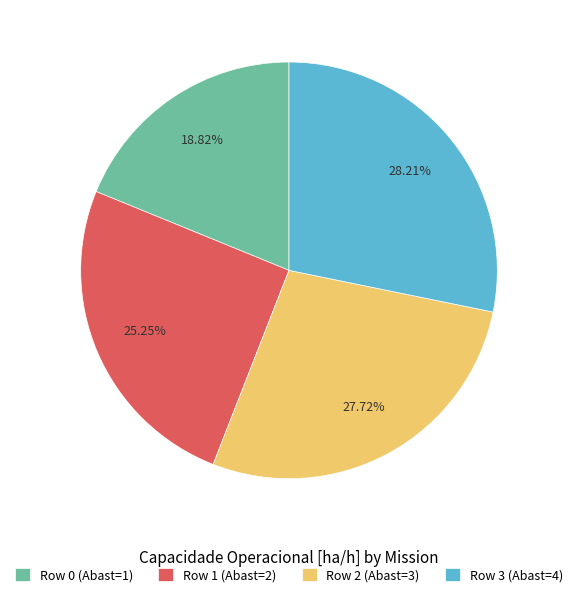

Which has a higher value, Row 2 or Row 0?

Row 2